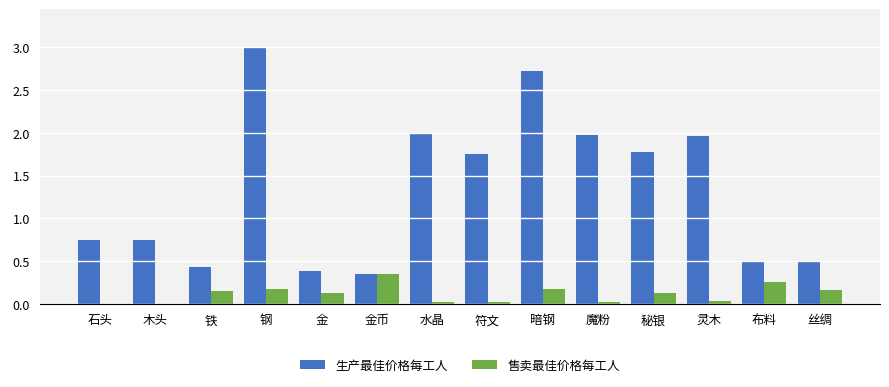

What is the sum of all 生产最佳价格每工人 values?

18.8